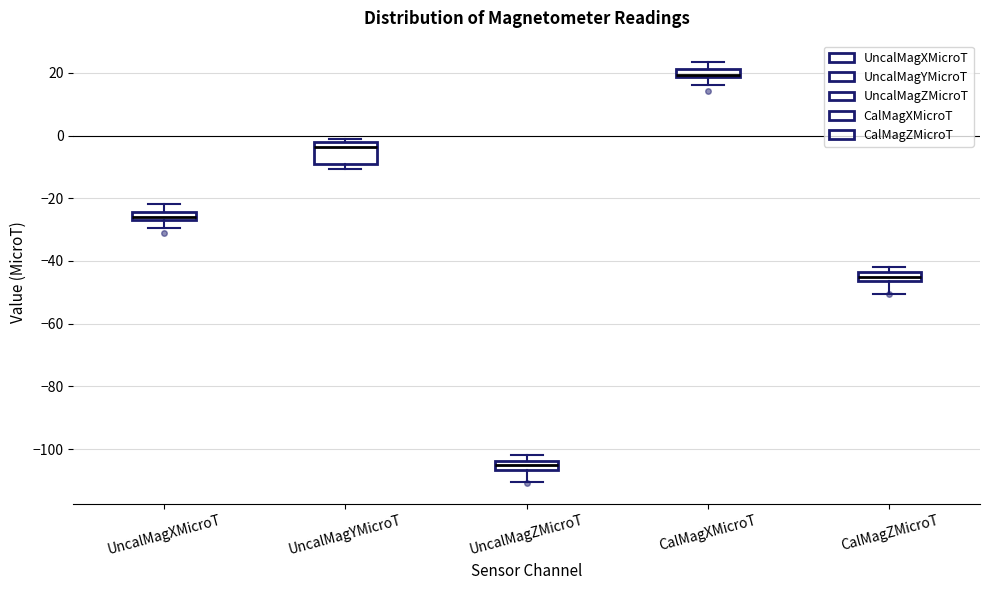

Which box's median line is the highest?

CalMagXMicroT